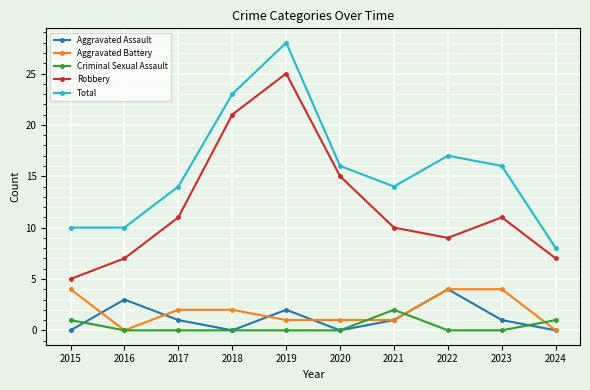

What are all the series names shown in the legend?

Aggravated Assault, Aggravated Battery, Criminal Sexual Assault, Robbery, Total